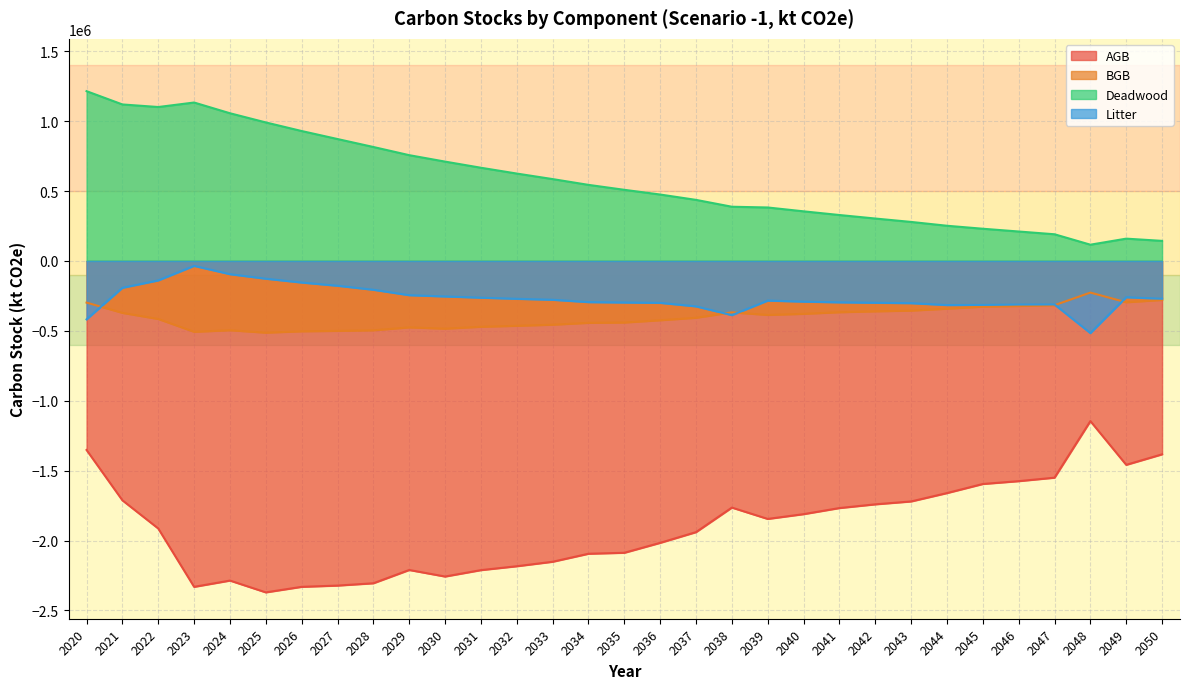

Is it true that Deadwood equals 109627.4 at 2036?

False